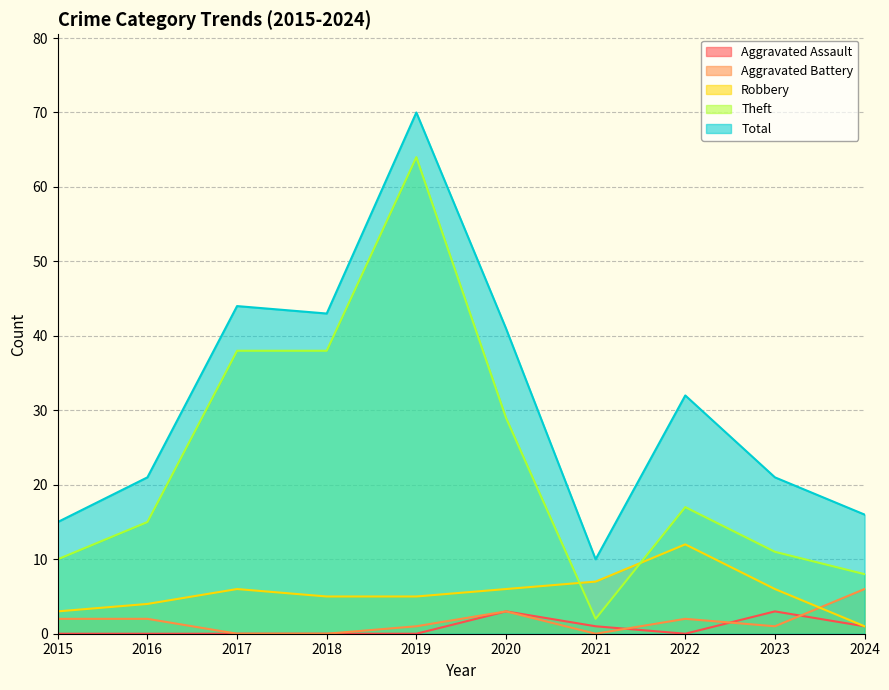

How many lines are shown in the chart?

5